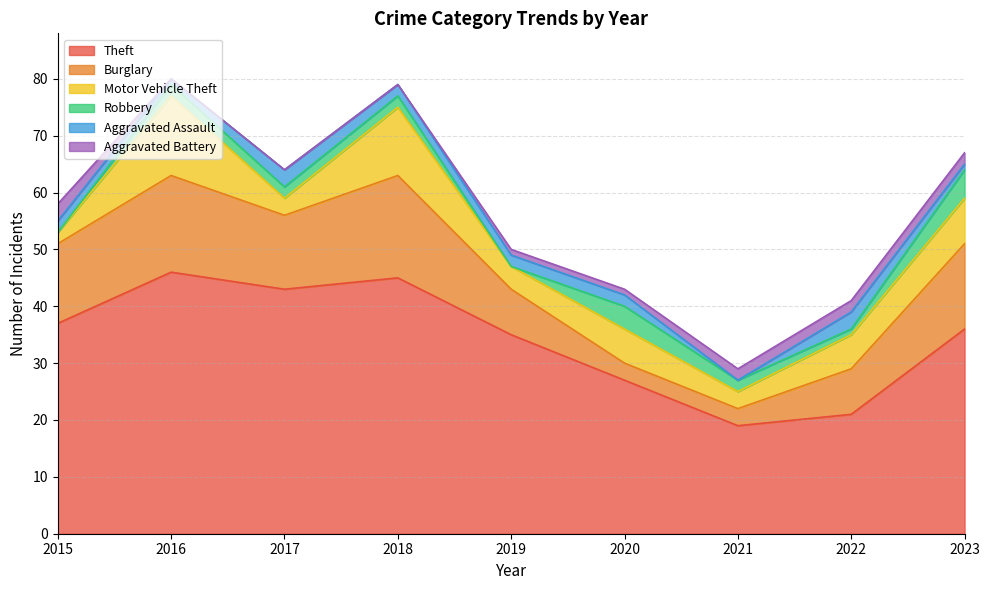

How many series are shown in this chart?

6